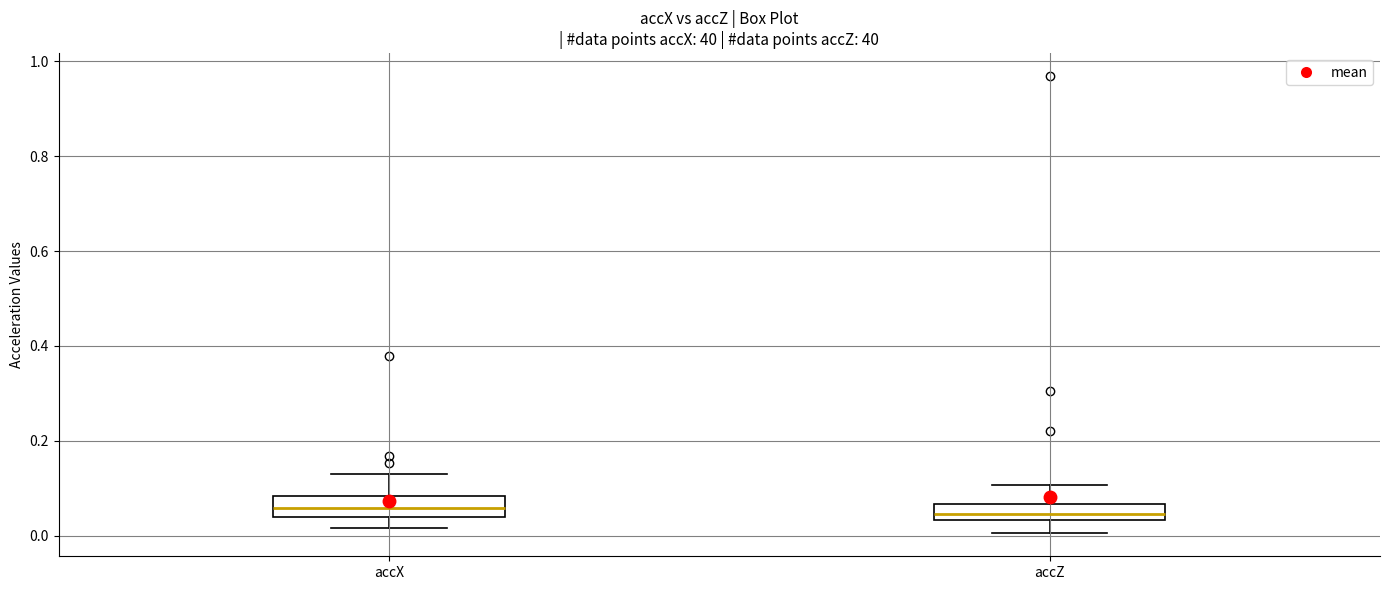

Reading left to right, transcribe this box plot: for each box, give where its median line is, the range the box spans, and where its two whiskers end, as read against the y-axis. The values are not printed on the chart, so give them approximately, as read against the axis.

accX: median 0.06, box 0.04 to 0.08, whiskers 0.02 to 0.14
accZ: median 0.04 (inside the box), box 0.04 to 0.06, whiskers 0.00 to 0.10